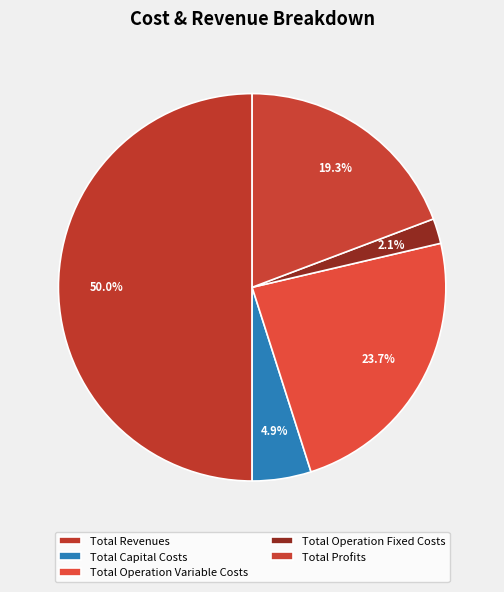

True or false: Total Operation Variable Costs accounts for 24% of the total.

True